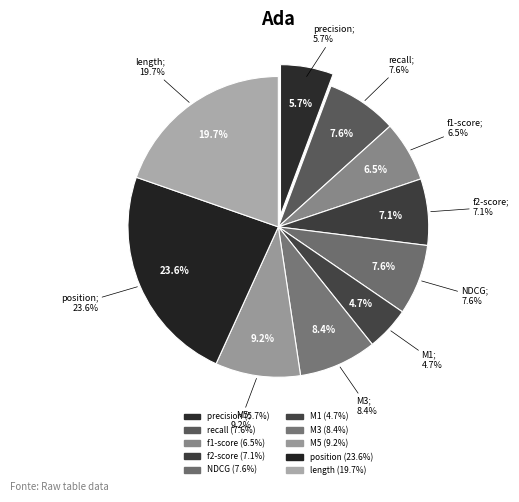

Count the number of slices in the pie.

10